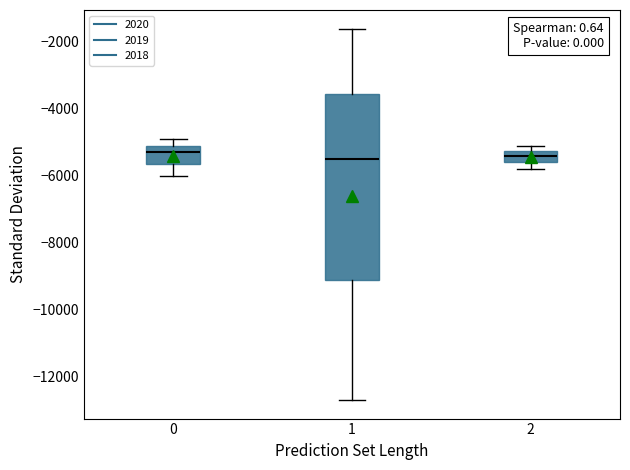

Where is the lower edge of the box at x = 0 on the y-axis? The values are not printed on the chart, so give them approximately, as read against the axis.

-5600